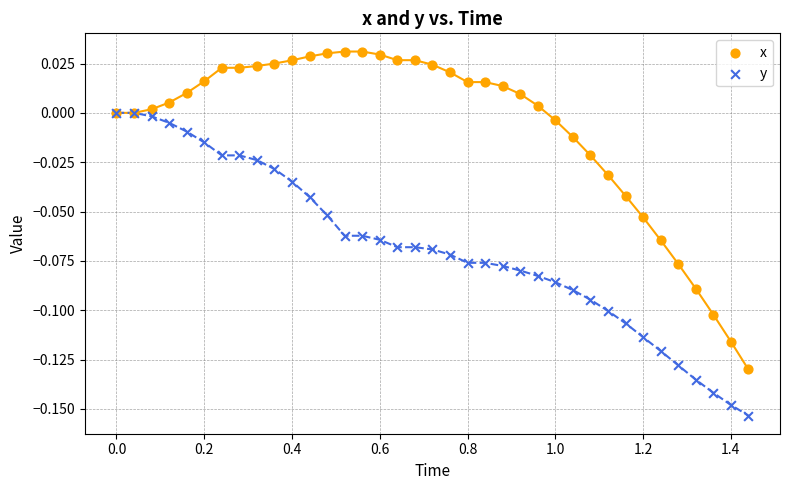

What are all the series names shown in the legend?

x, y